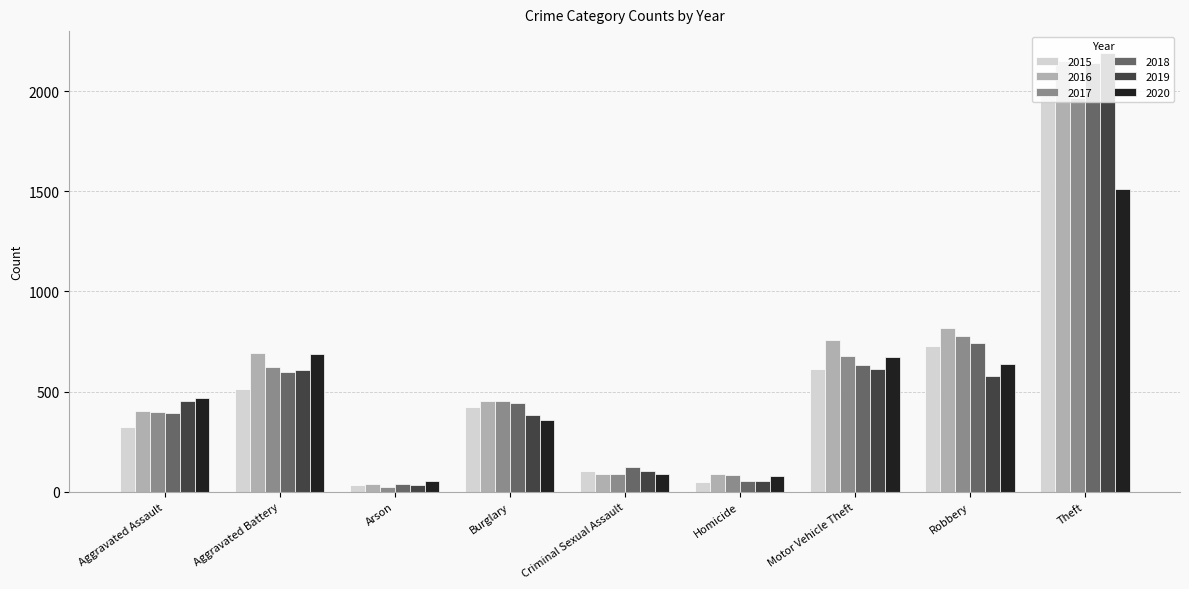

The 2016 series shows 819 at Robbery. True or false?

True